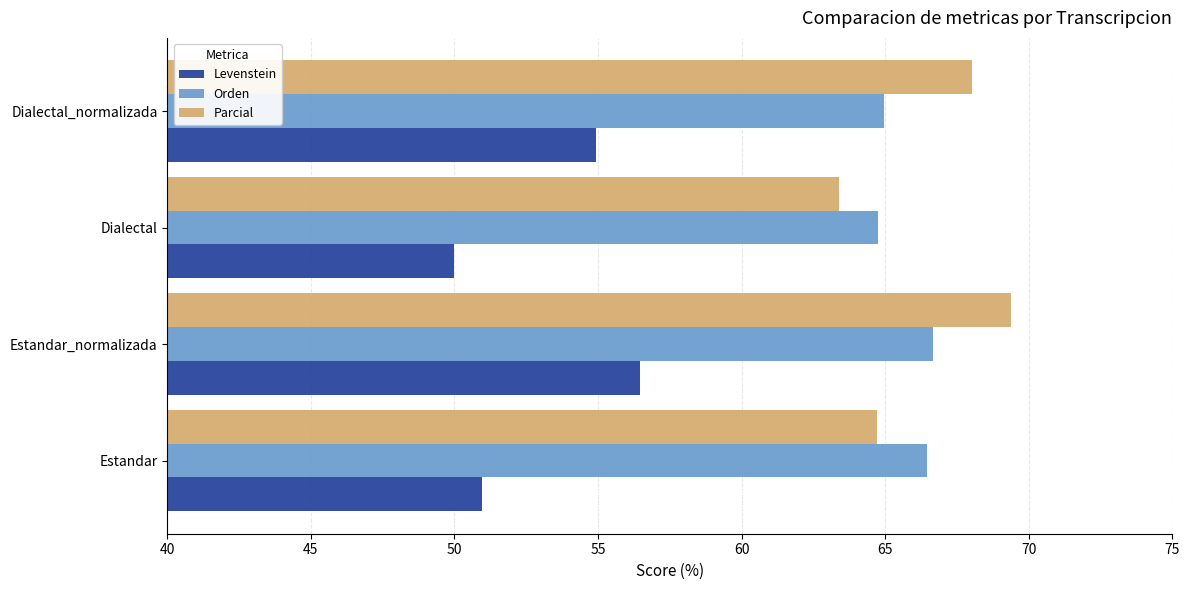

At which category is the sum across all series the highest?

Estandar_normalizada